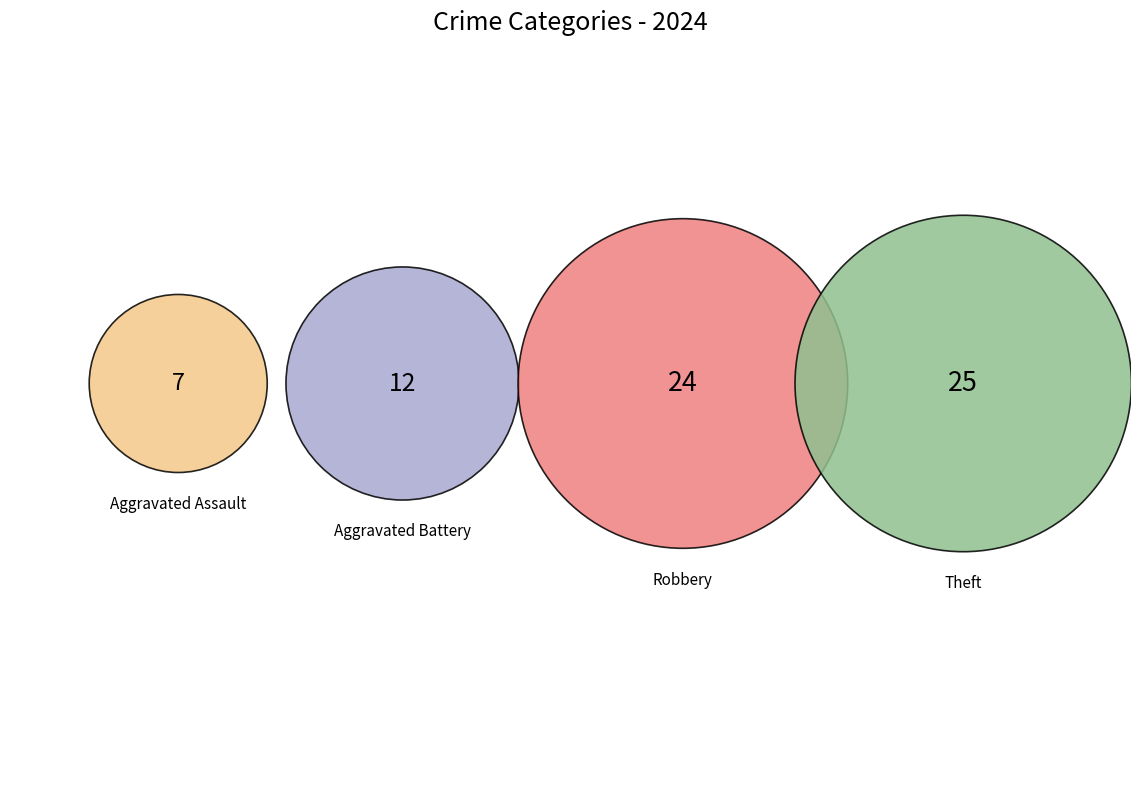

What is the change in value from Aggravated Assault to Aggravated Battery?

+5